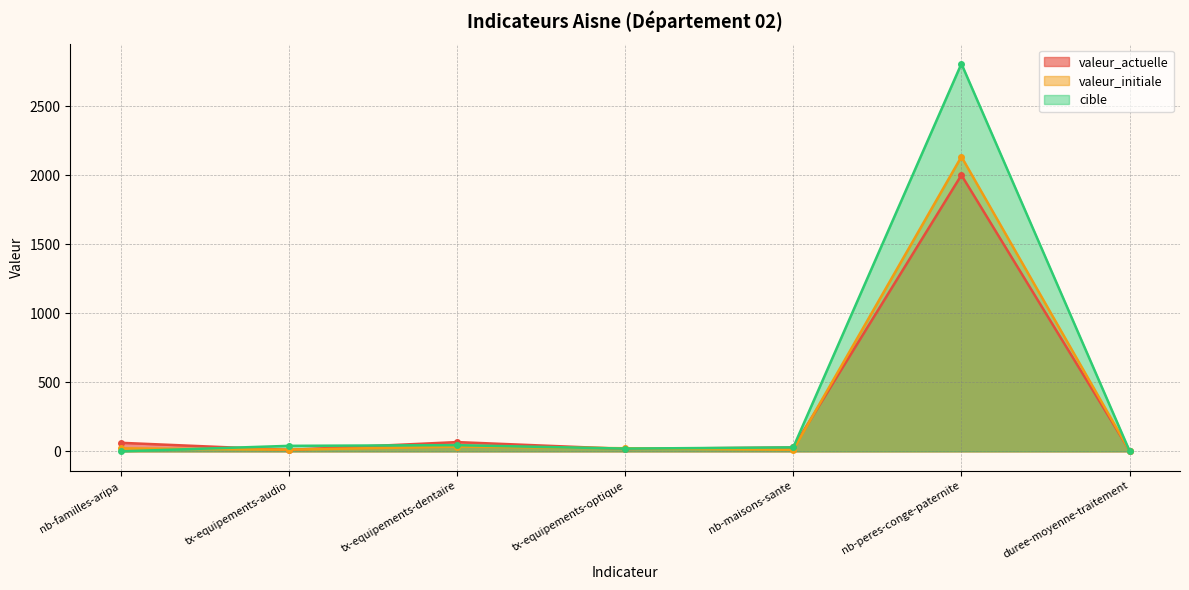

How many lines are shown in the chart?

3